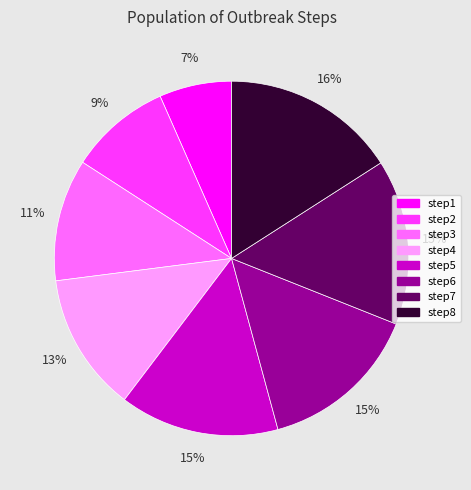

Is it true that step7 is 15% of the pie?

True